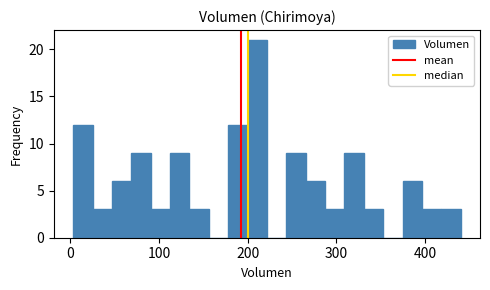

Read against the x-axis, roughly where is the centre of the tallest bar?

210